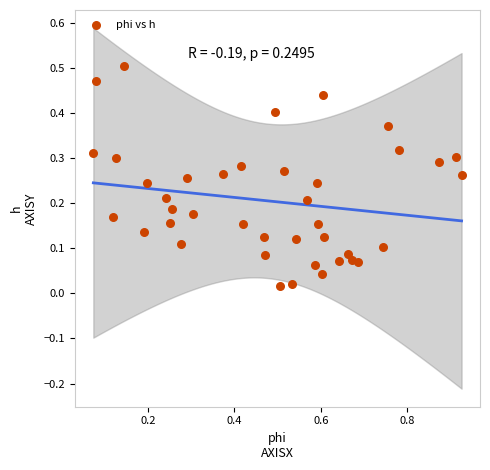

What is the range of X values (max minus min)?

0.9